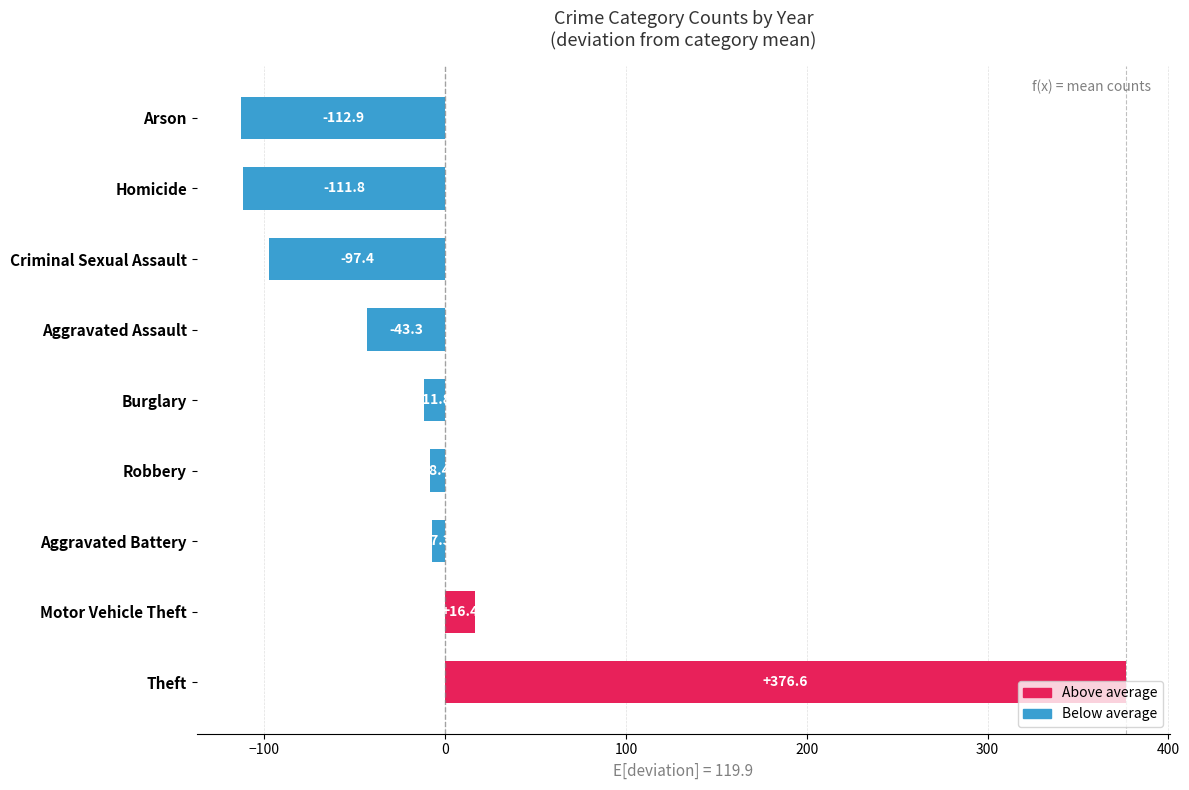

Which has a higher value, Aggravated Assault or Aggravated Battery?

Aggravated Battery